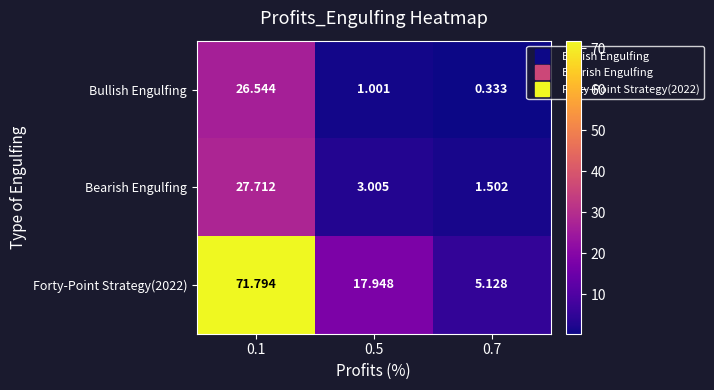

Is the value of Bearish Engulfing at 0.7 greater than the value of Bullish Engulfing at 0.7?

Yes